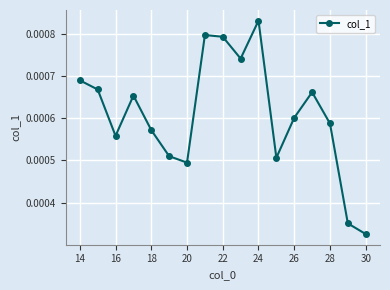

True or false: the data has more than 0 interior local peaks.

True